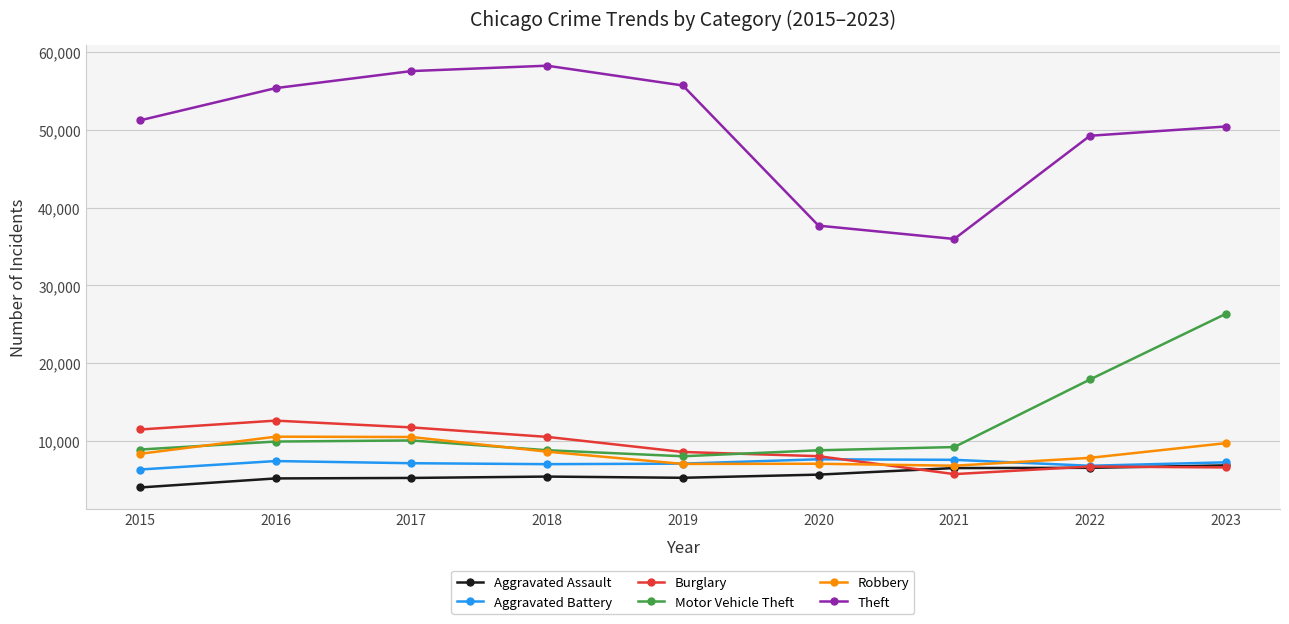

What is the spread (max minus min) of values at 2016?

50152